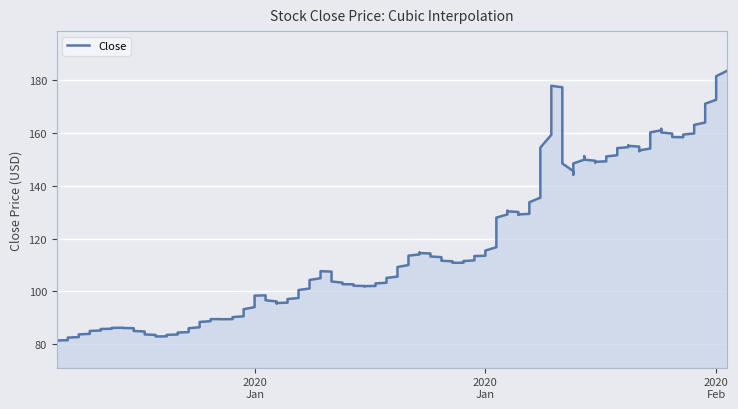

At which category does the data reach its first local peak?

2019-12-26